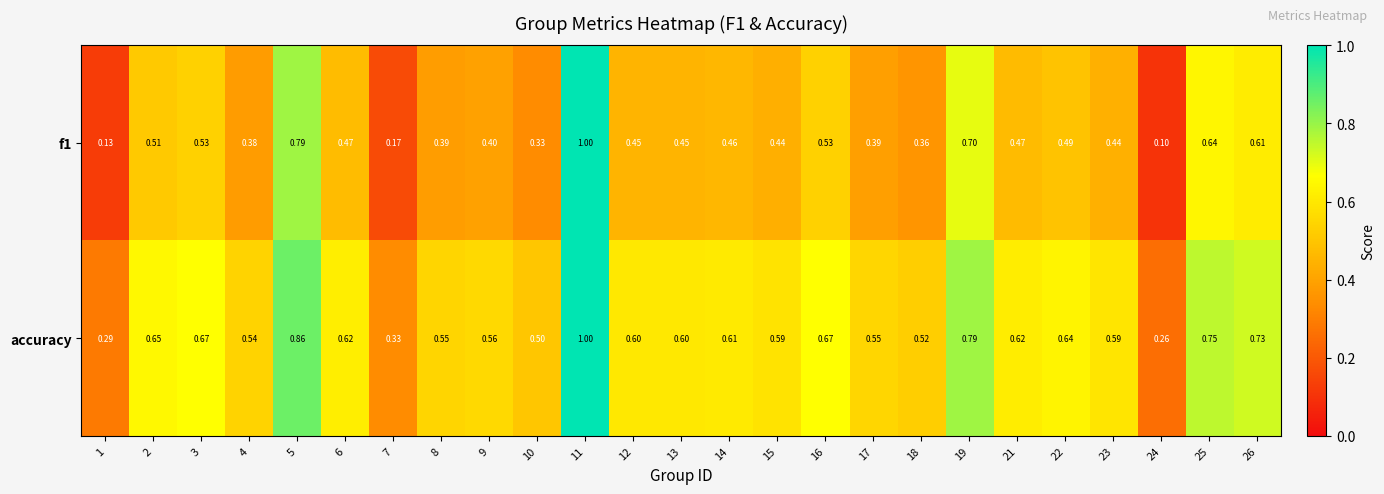

Which series has the largest total across all categories?

accuracy